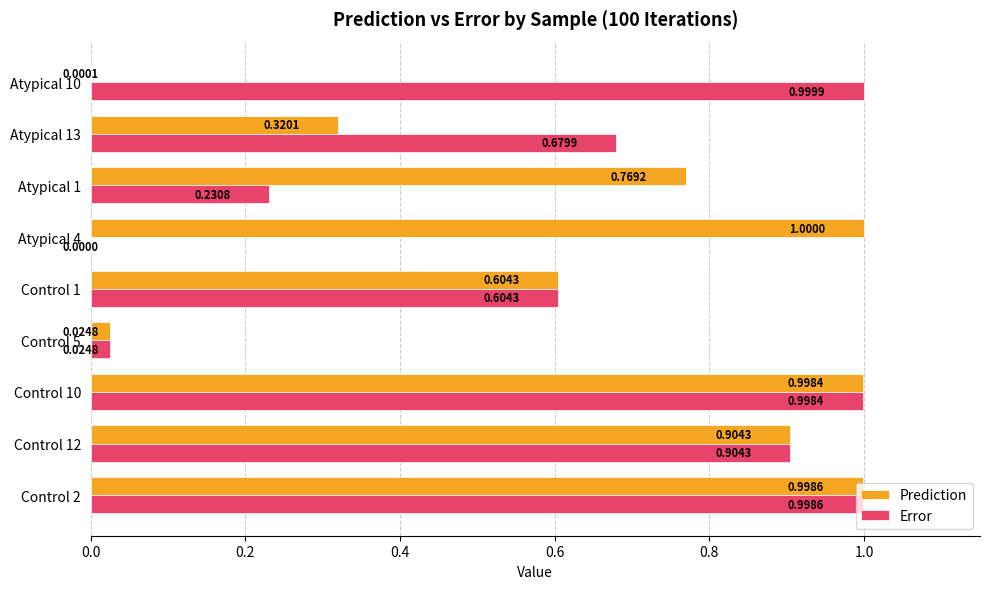

Between Control 1 and Atypical 13, which series saw the biggest shift?

Prediction